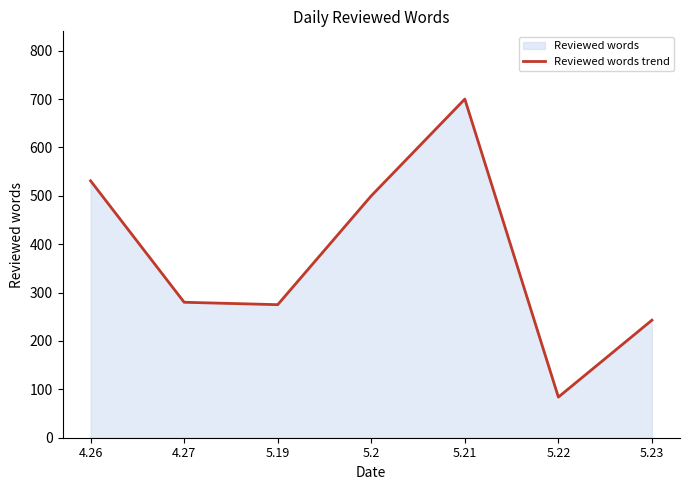

Rank the categories by value from highest to lowest.

5.21, 4.26, 5.2, 4.27, 5.19, 5.23, 5.22